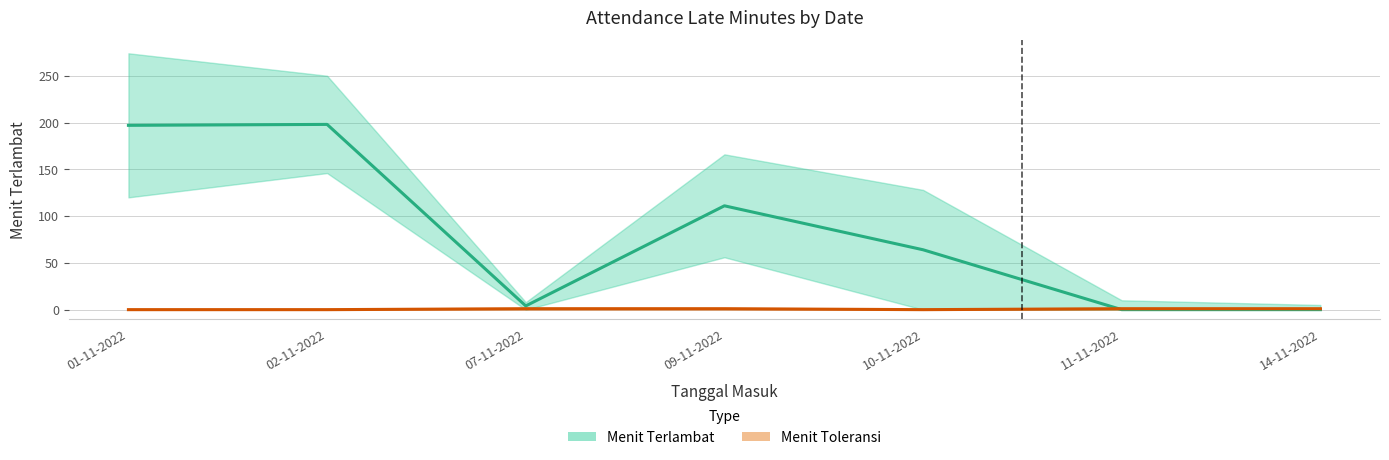

What is the spread (max minus min) of values at 09-11-2022?

166